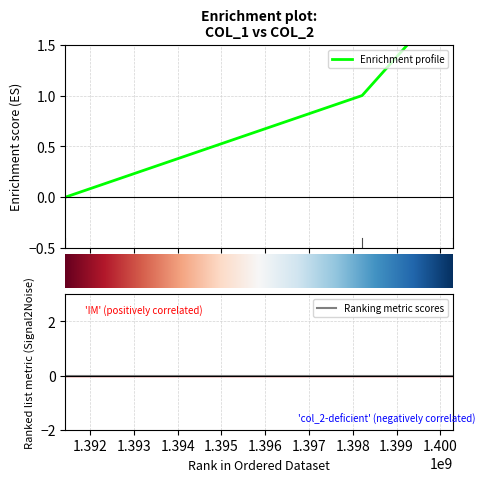

The value at 1391436115 is 1. True or false?

False